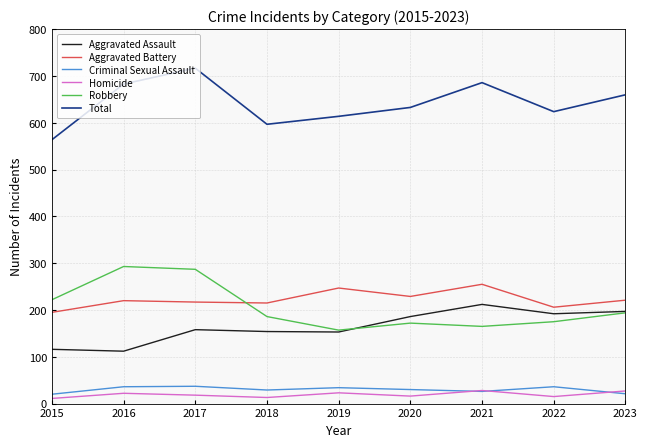

Which series has the largest total across all categories?

Total